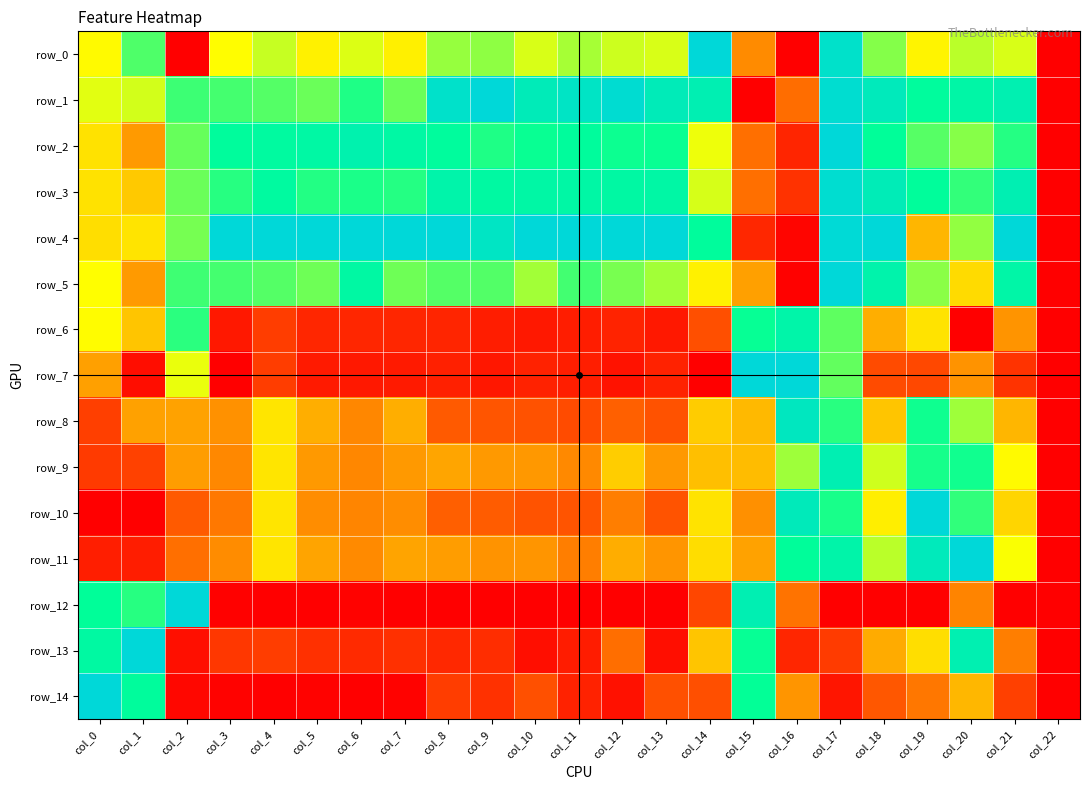

The row_12 series shows 0.0 at col_6. True or false?

True